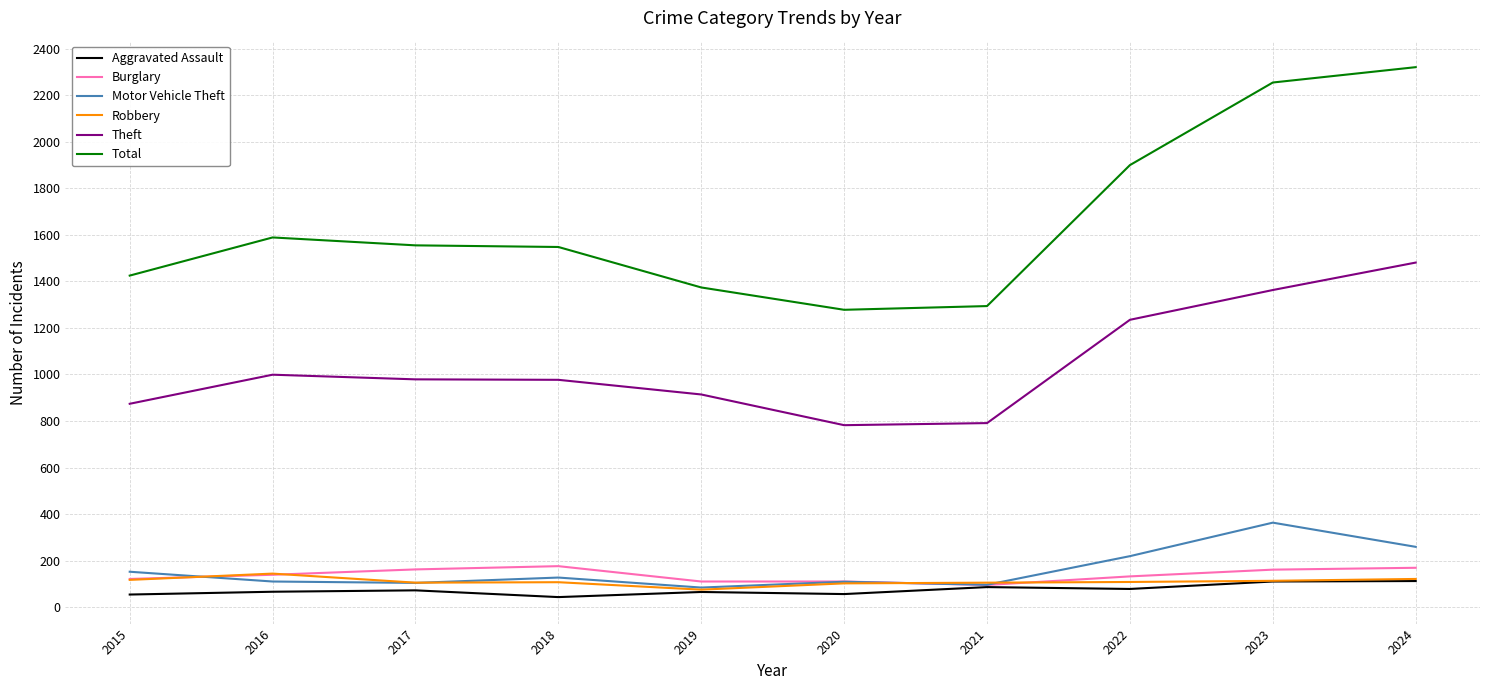

True or false: Total and Robbery cross at least once.

False